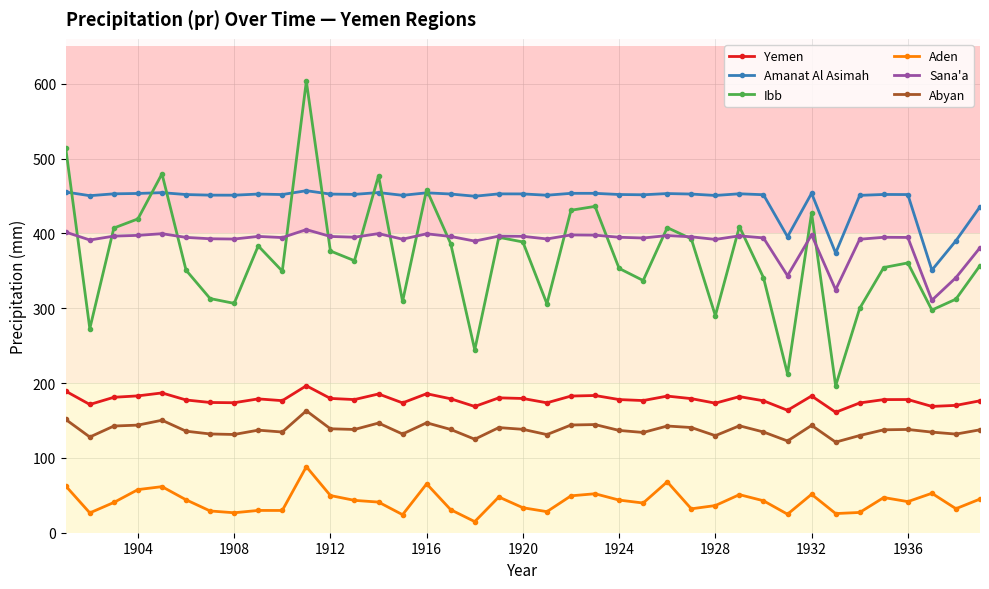

True or false: Aden has more than 1 points higher than both neighbors.

True